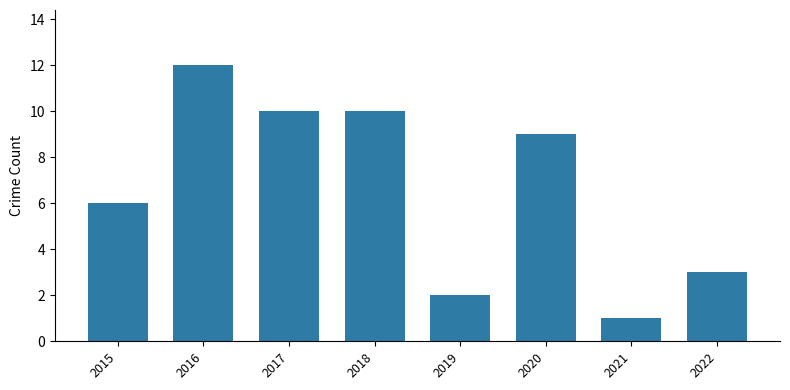

Which label corresponds to the largest value in the chart?

2016